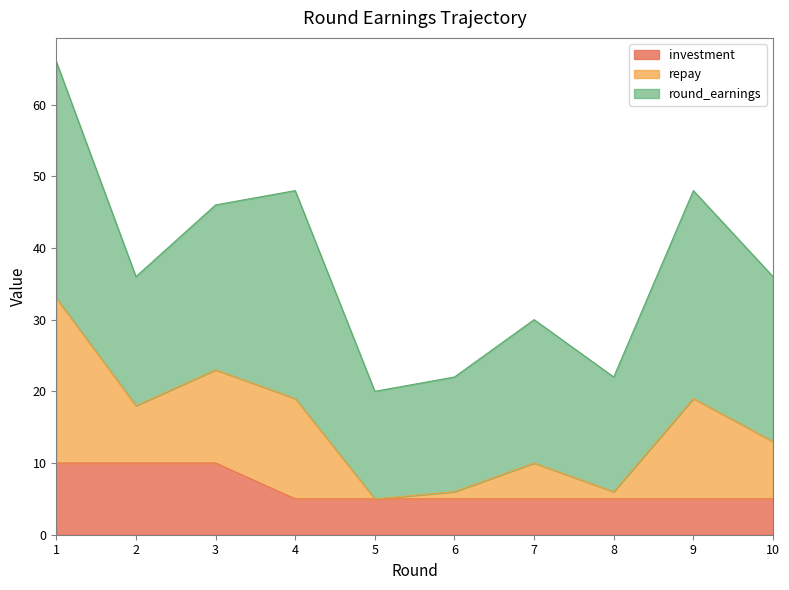

What is the total value across all series at 2?

36